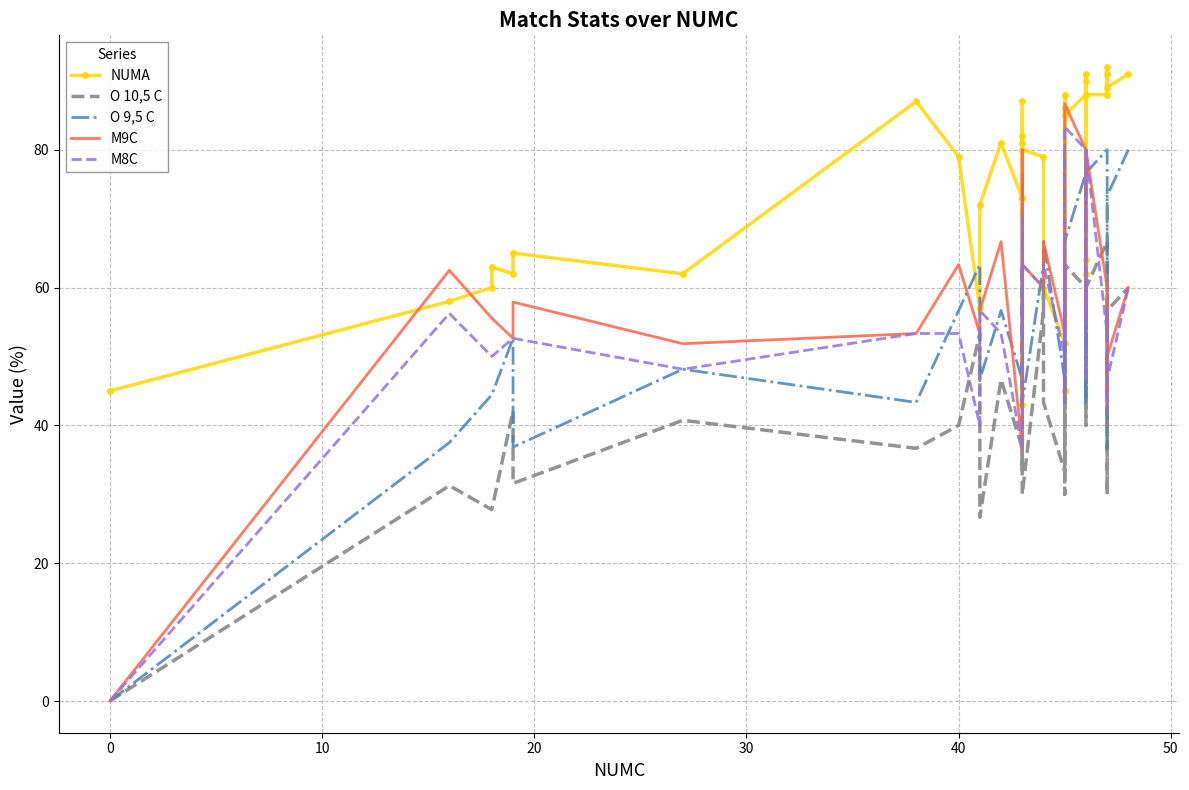

How many intersections are there between O 10,5 C and M9C?

5